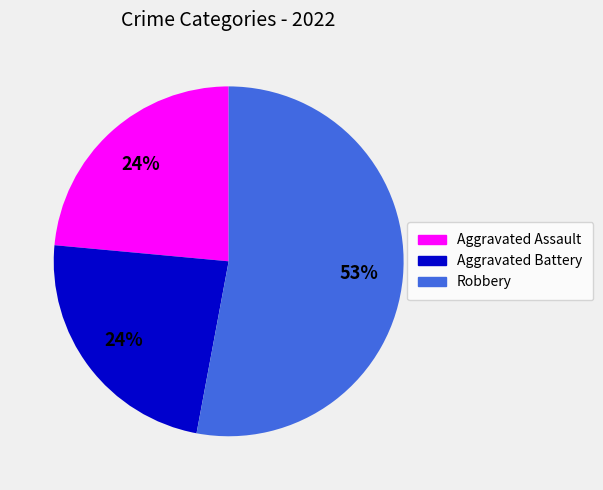

To the nearest percent, what is the average slice percentage?

33%